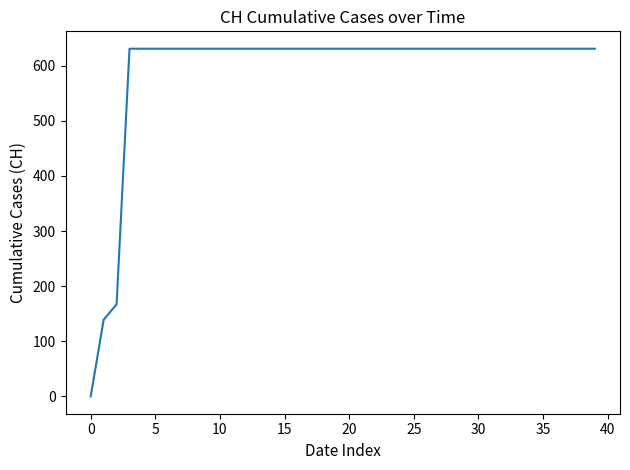

What is the greatest value displayed?

631